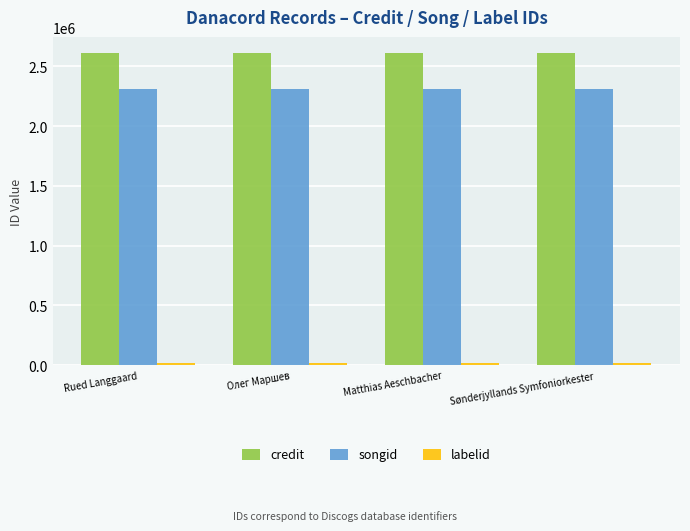

What is the maximum value shown in the chart?

2616666